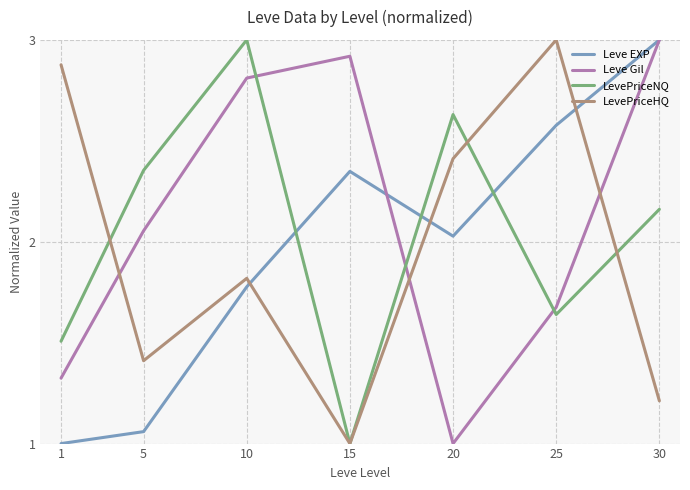

At 25, list the series in order from smallest to largest.

LevePriceNQ, Leve Gil, Leve EXP, LevePriceHQ